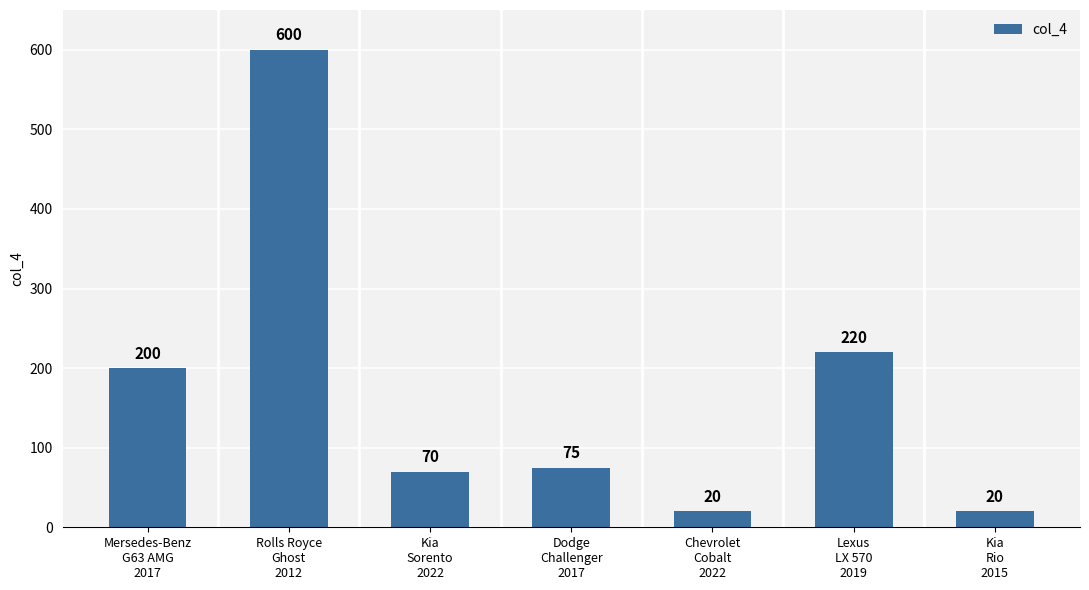

What is the smallest value displayed?

20